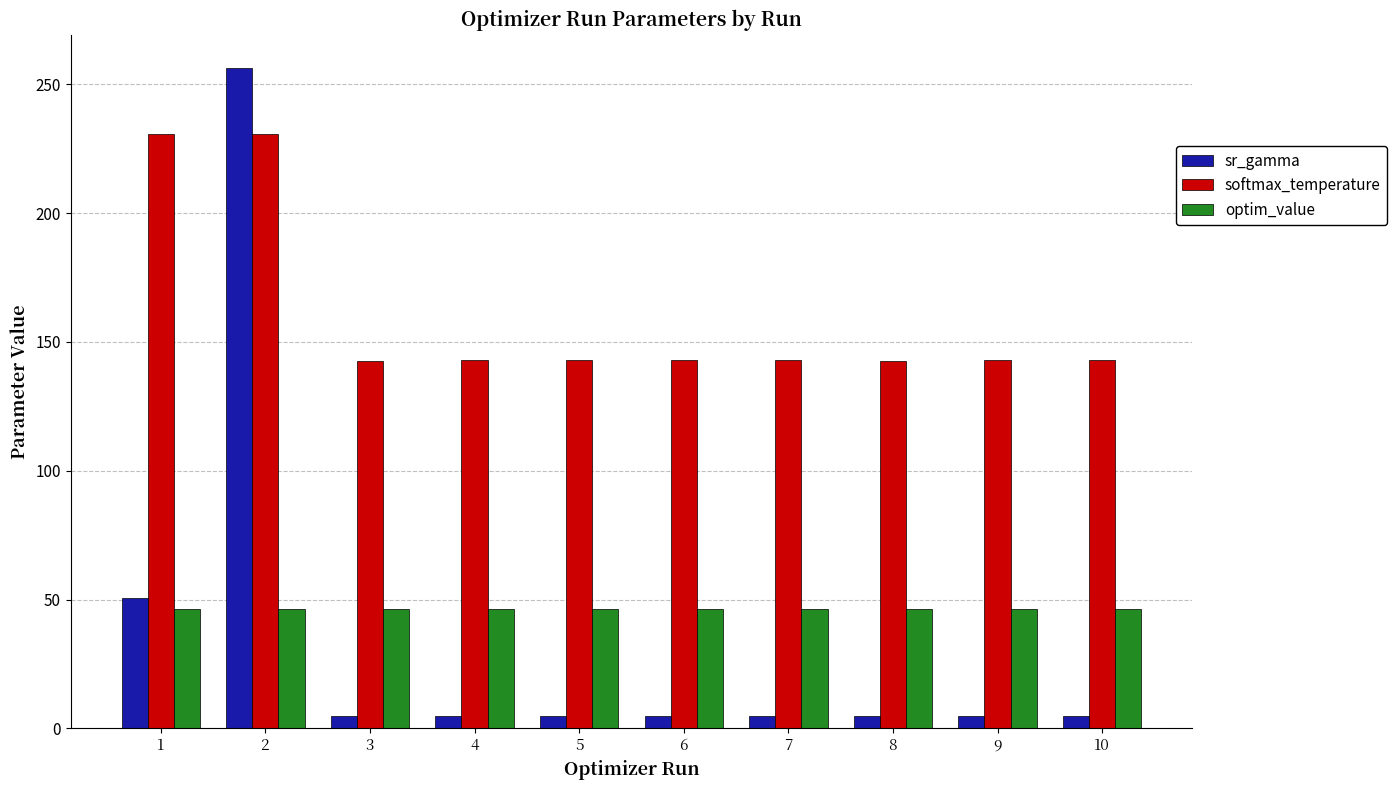

Which series has the largest range (max minus min)?

sr_gamma